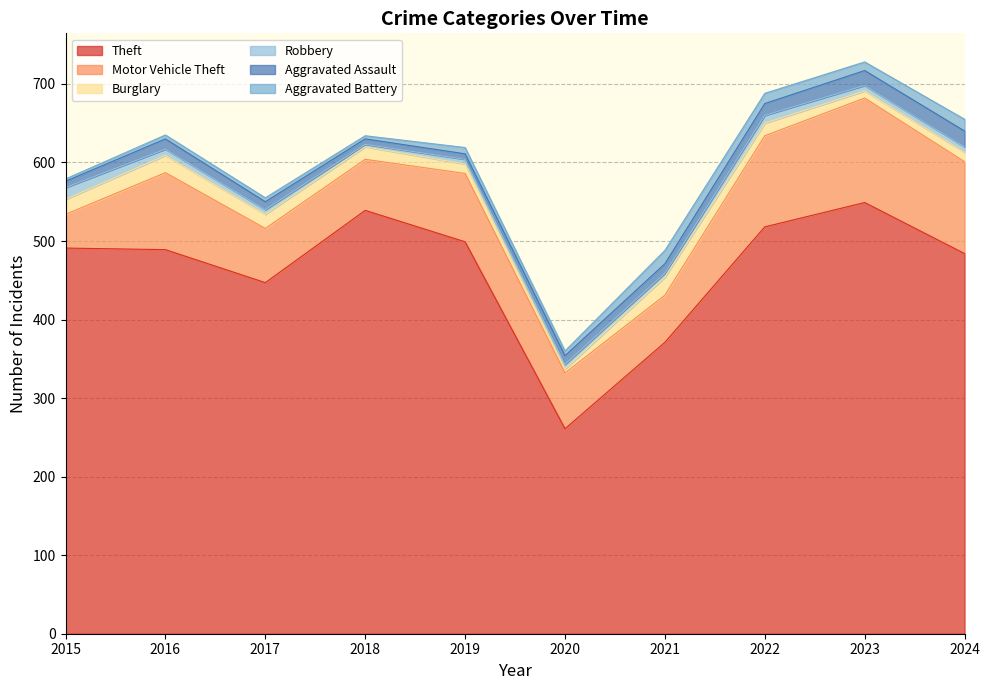

Rank the series at 2024 from highest to lowest value.

Theft, Motor Vehicle Theft, Aggravated Assault, Aggravated Battery, Burglary, Robbery